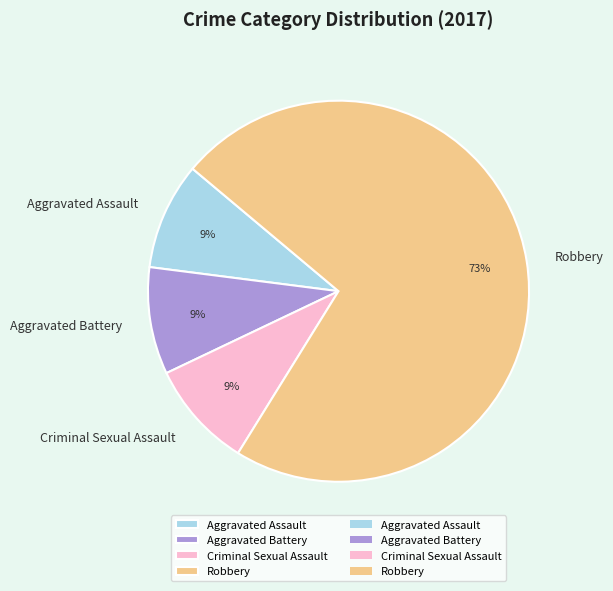

Is it true that Aggravated Assault is 1% of the pie?

False